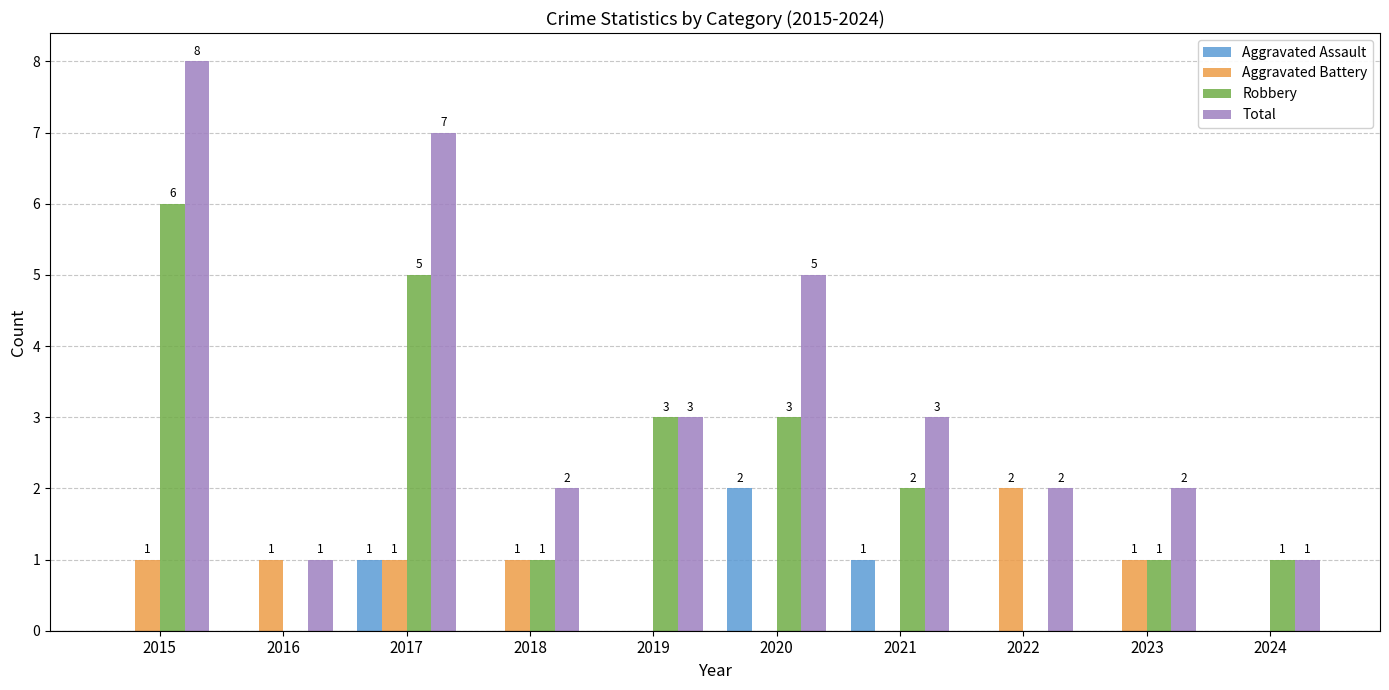

Is the value of Aggravated Assault at 2019 greater than the value of Robbery at 2017?

No